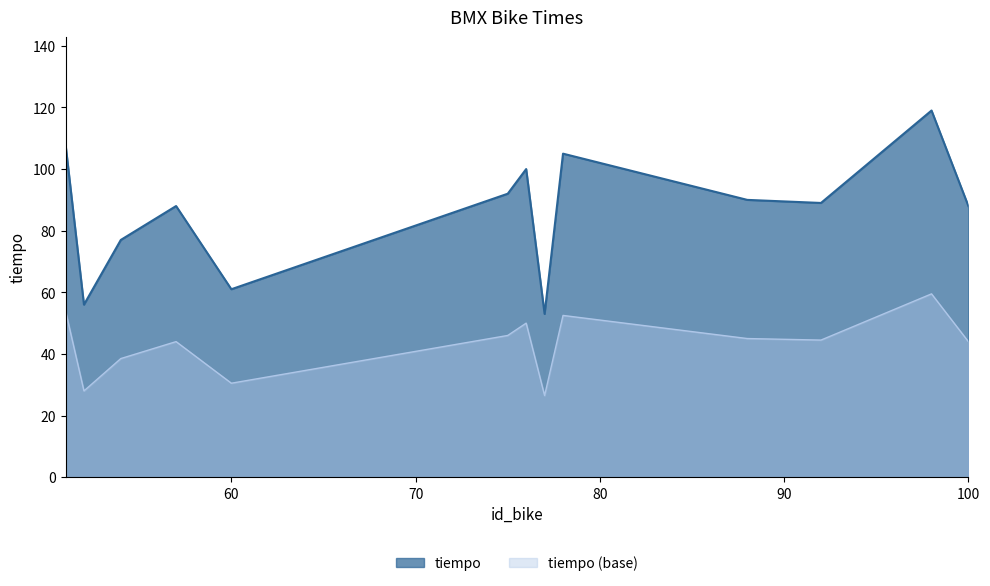

List the labels in order of value, largest first.

98, 51, 78, 76, 75, 88, 92, 57, 100, 54, 60, 52, 77